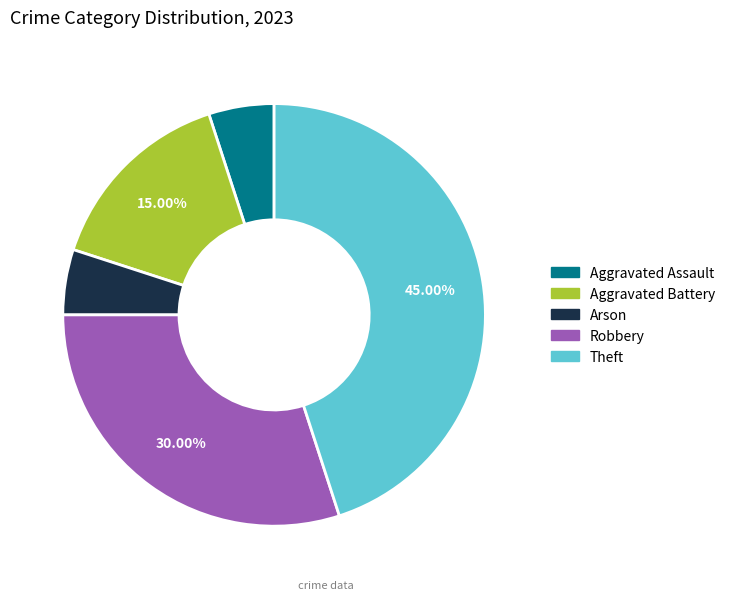

Is there any slice that represents more than half of the pie?

No